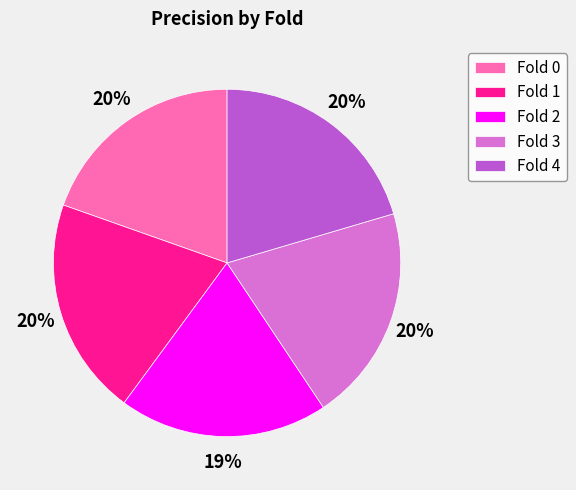

To the nearest percent, what is the average slice percentage?

20%